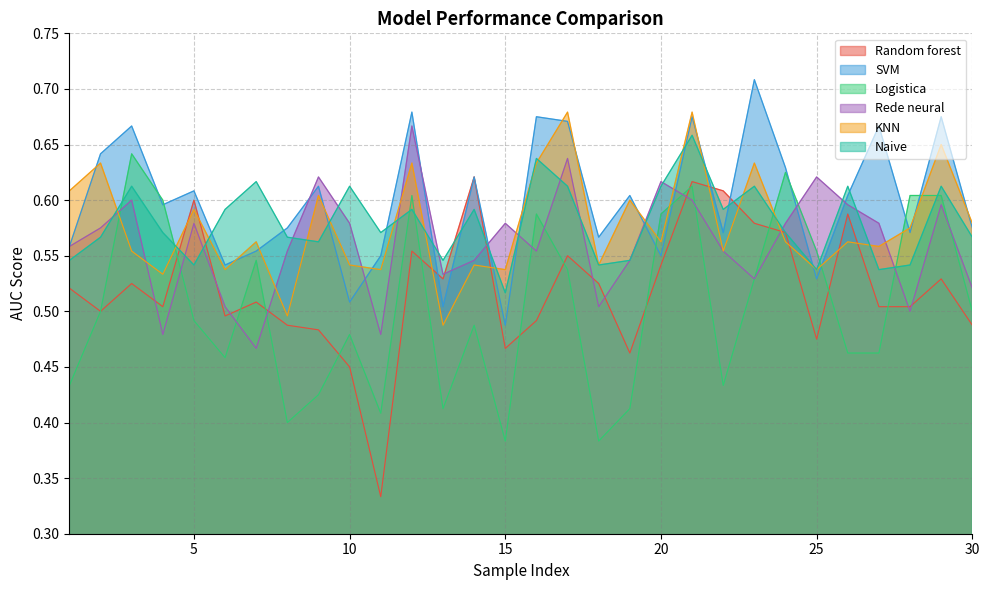

True or false: SVM and Naive intersect in this chart.

True